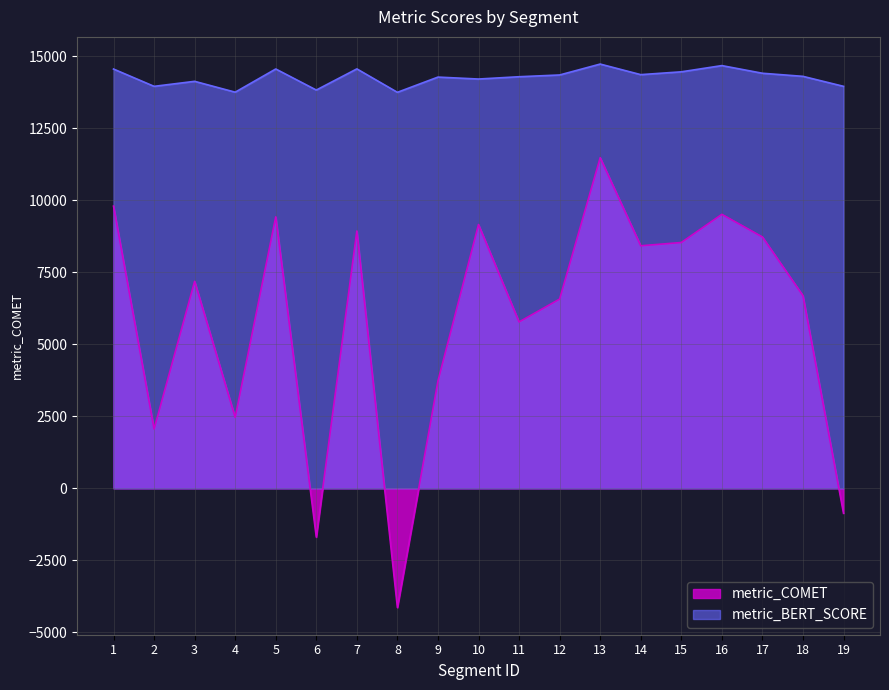

How many lines are shown in the chart?

2